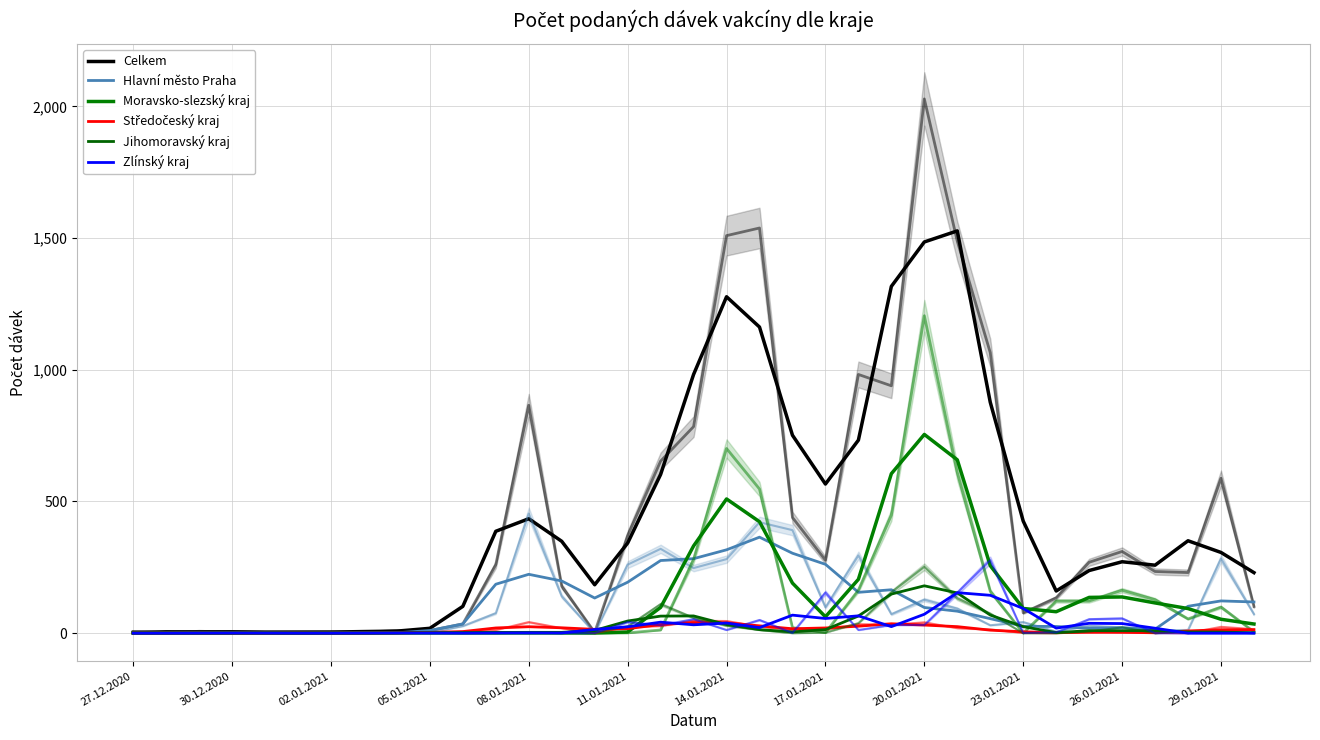

What are all the series names shown in the legend?

Celkem, Hlavní město Praha, Moravsko-slezský kraj, Středočeský kraj, Jihomoravský kraj, Zlínský kraj